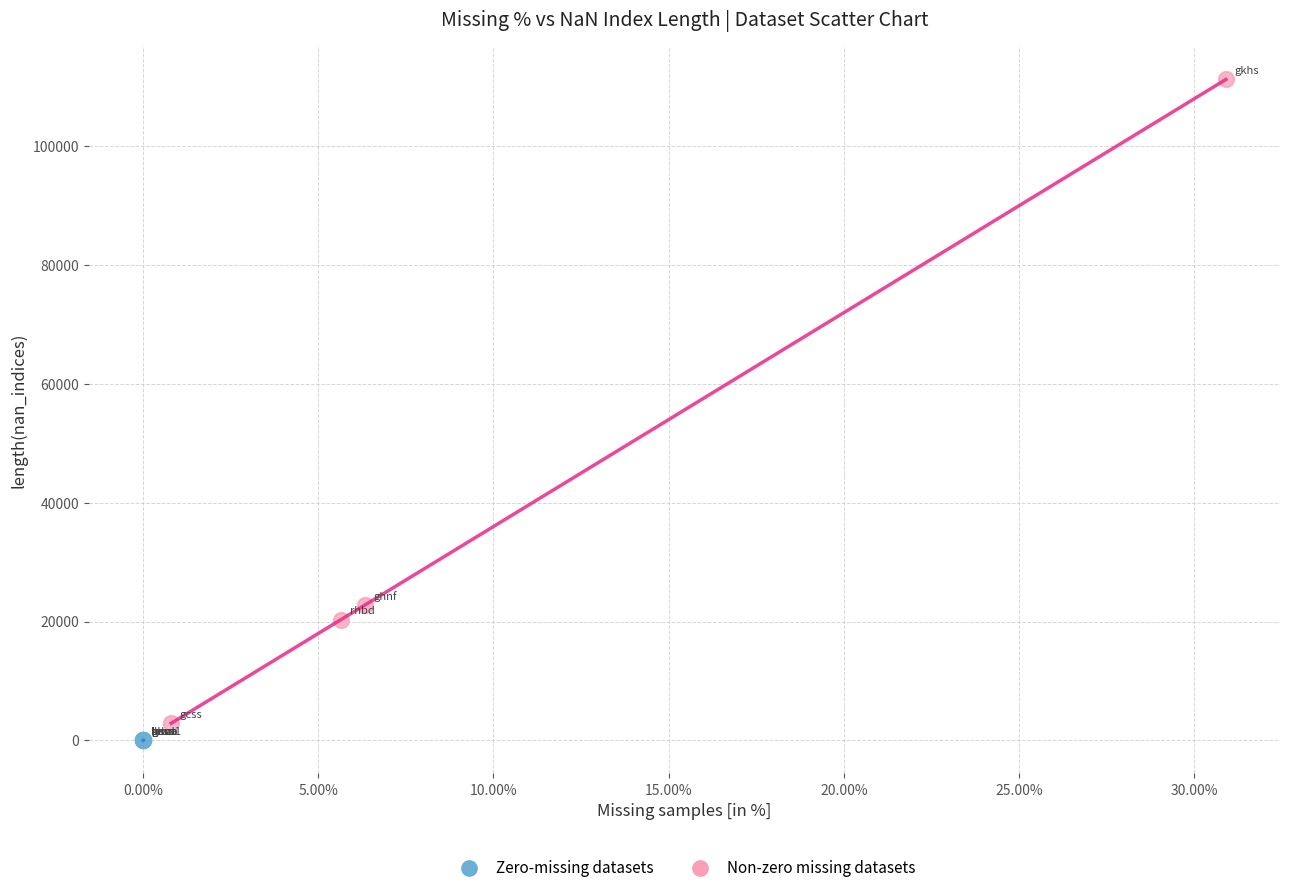

Which series reaches the maximum Y coordinate?

Non-zero missing datasets